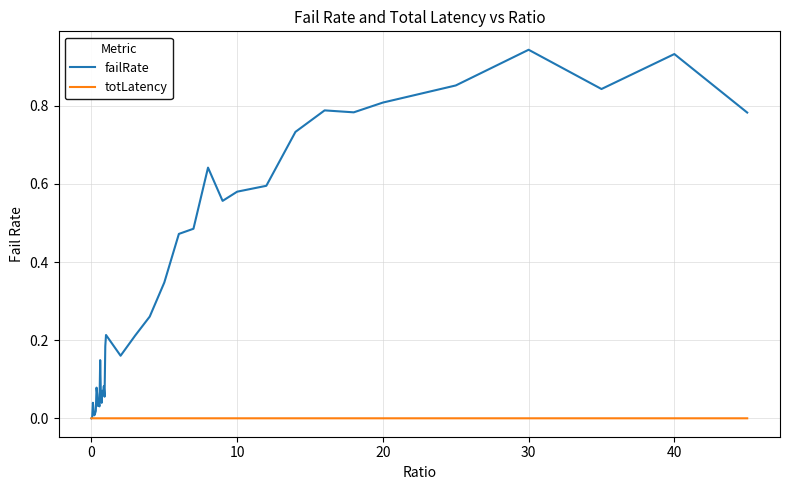

Rank the series by their maximum value, from lowest to highest.

totLatency, failRate